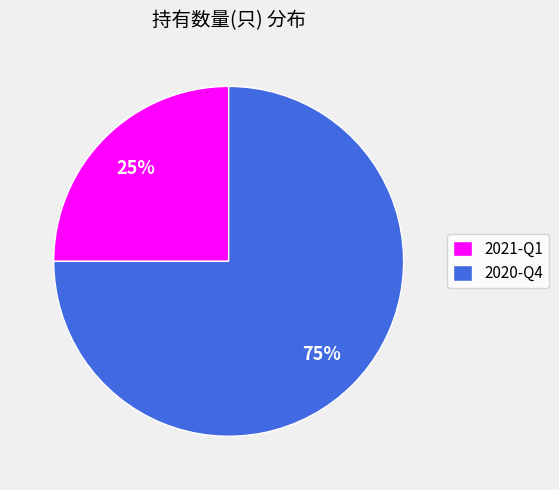

Is it true that 2021-Q1 is 25% of the pie?

True